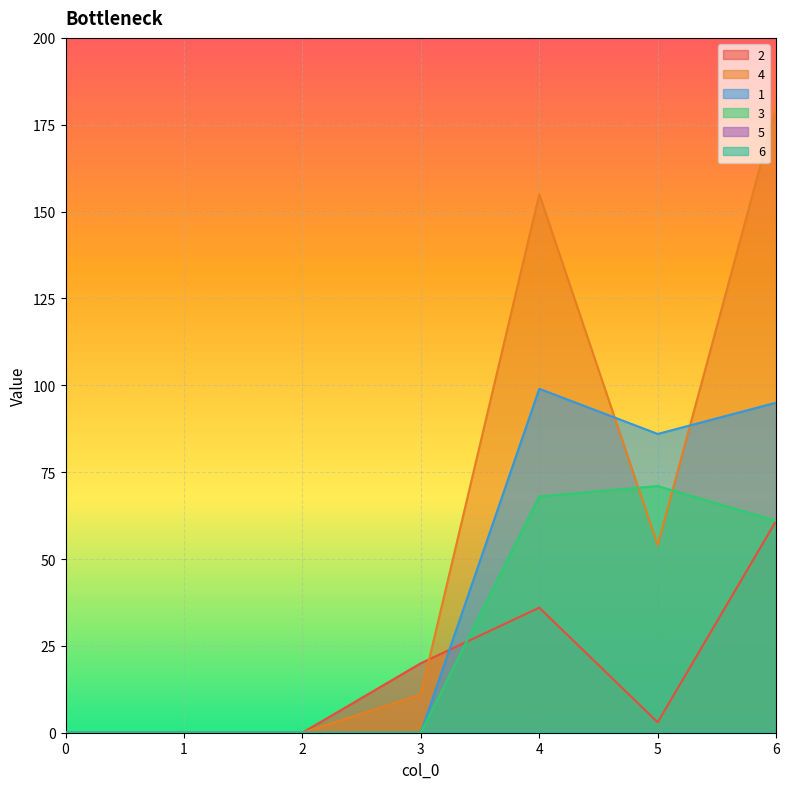

List the labels in order of 3 value, largest first.

5, 4, 6, 0, 1, 2, 3